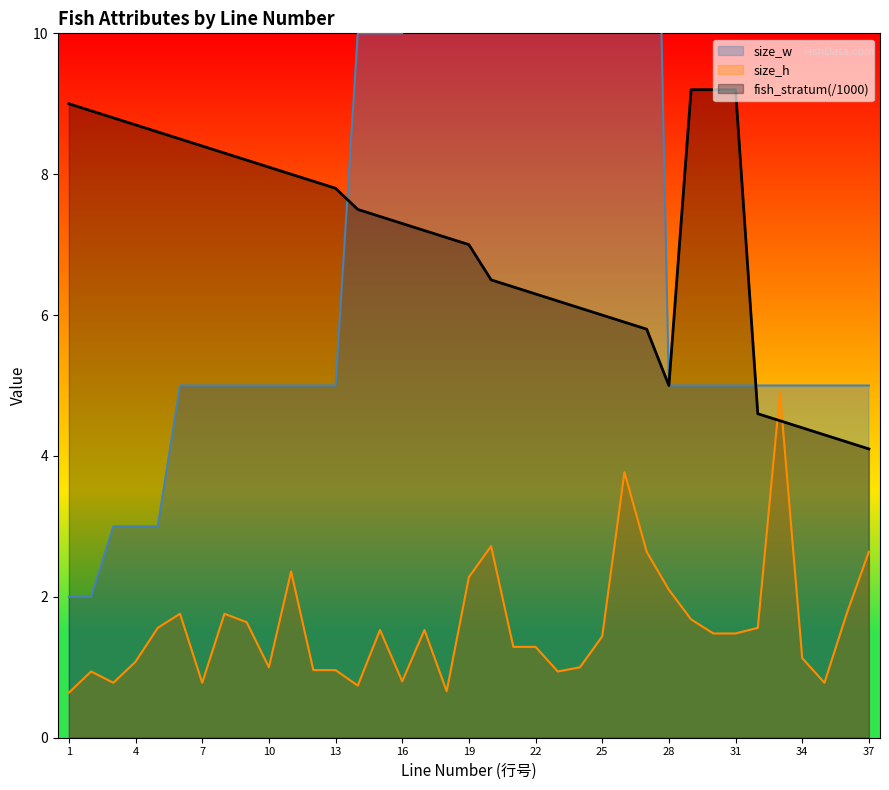

Which series ends up on top after the final intersection of fish_stratum(/1000) and size_h?

fish_stratum(/1000)